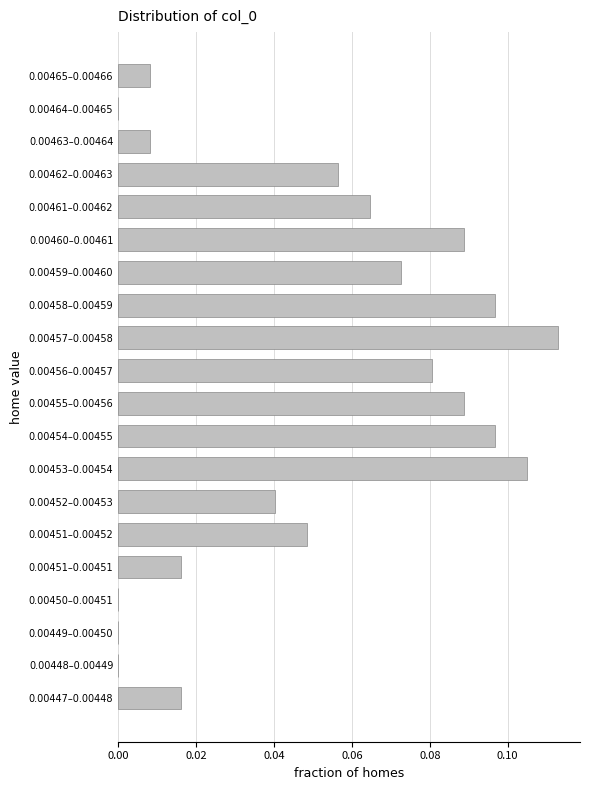

What is the sum of all values?

1.0